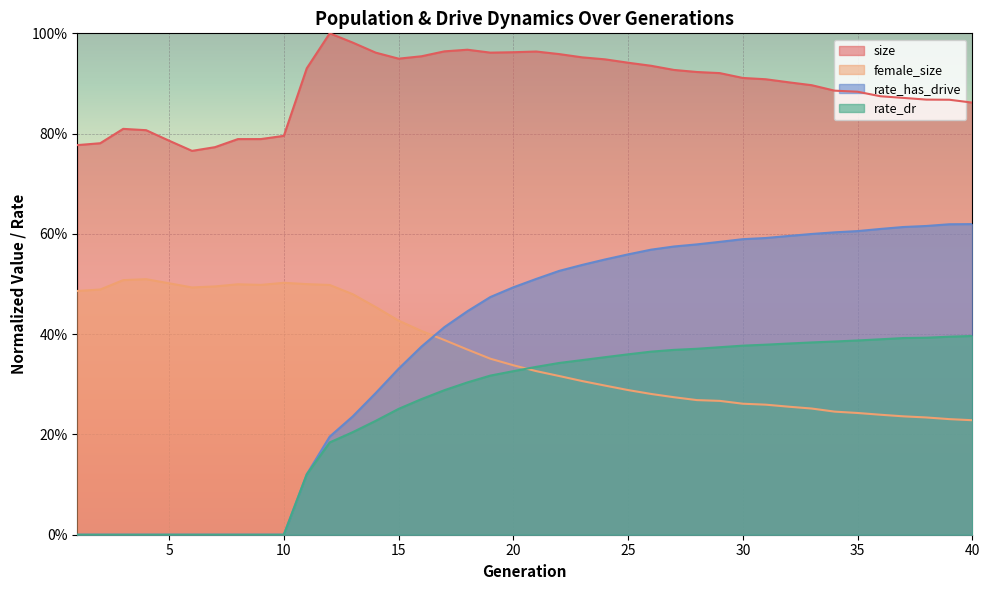

Reading left to right, extract all data points from this chart.

size: 1=0.8	2=0.8	3=0.8	4=0.8	5=0.8	6=0.8	7=0.8	8=0.8	9=0.8	10=0.8	11=0.9	12=1.0	13=1.0	14=1.0	15=0.9	16=1.0	17=1.0	18=1.0	19=1.0	20=1.0	21=1.0	22=1.0	23=1.0	24=0.9	25=0.9	26=0.9	27=0.9	28=0.9	29=0.9	30=0.9	31=0.9	32=0.9	33=0.9	34=0.9	35=0.9	36=0.9	37=0.9	38=0.9	39=0.9	40=0.9
female_size: 1=0.5	2=0.5	3=0.5	4=0.5	5=0.5	6=0.5	7=0.5	8=0.5	9=0.5	10=0.5	11=0.5	12=0.5	13=0.5	14=0.5	15=0.4	16=0.4	17=0.4	18=0.4	19=0.4	20=0.3	21=0.3	22=0.3	23=0.3	24=0.3	25=0.3	26=0.3	27=0.3	28=0.3	29=0.3	30=0.3	31=0.3	32=0.3	33=0.3	34=0.2	35=0.2	36=0.2	37=0.2	38=0.2	39=0.2	40=0.2
rate_dr: 1=0.0	2=0.0	3=0.0	4=0.0	5=0.0	6=0.0	7=0.0	8=0.0	9=0.0	10=0.0	11=0.1	12=0.2	13=0.2	14=0.2	15=0.3	16=0.3	17=0.3	18=0.3	19=0.3	20=0.3	21=0.3	22=0.3	23=0.3	24=0.4	25=0.4	26=0.4	27=0.4	28=0.4	29=0.4	30=0.4	31=0.4	32=0.4	33=0.4	34=0.4	35=0.4	36=0.4	37=0.4	38=0.4	39=0.4	40=0.4
rate_has_drive: 1=0.0	2=0.0	3=0.0	4=0.0	5=0.0	6=0.0	7=0.0	8=0.0	9=0.0	10=0.0	11=0.1	12=0.2	13=0.2	14=0.3	15=0.3	16=0.4	17=0.4	18=0.4	19=0.5	20=0.5	21=0.5	22=0.5	23=0.5	24=0.5	25=0.6	26=0.6	27=0.6	28=0.6	29=0.6	30=0.6	31=0.6	32=0.6	33=0.6	34=0.6	35=0.6	36=0.6	37=0.6	38=0.6	39=0.6	40=0.6